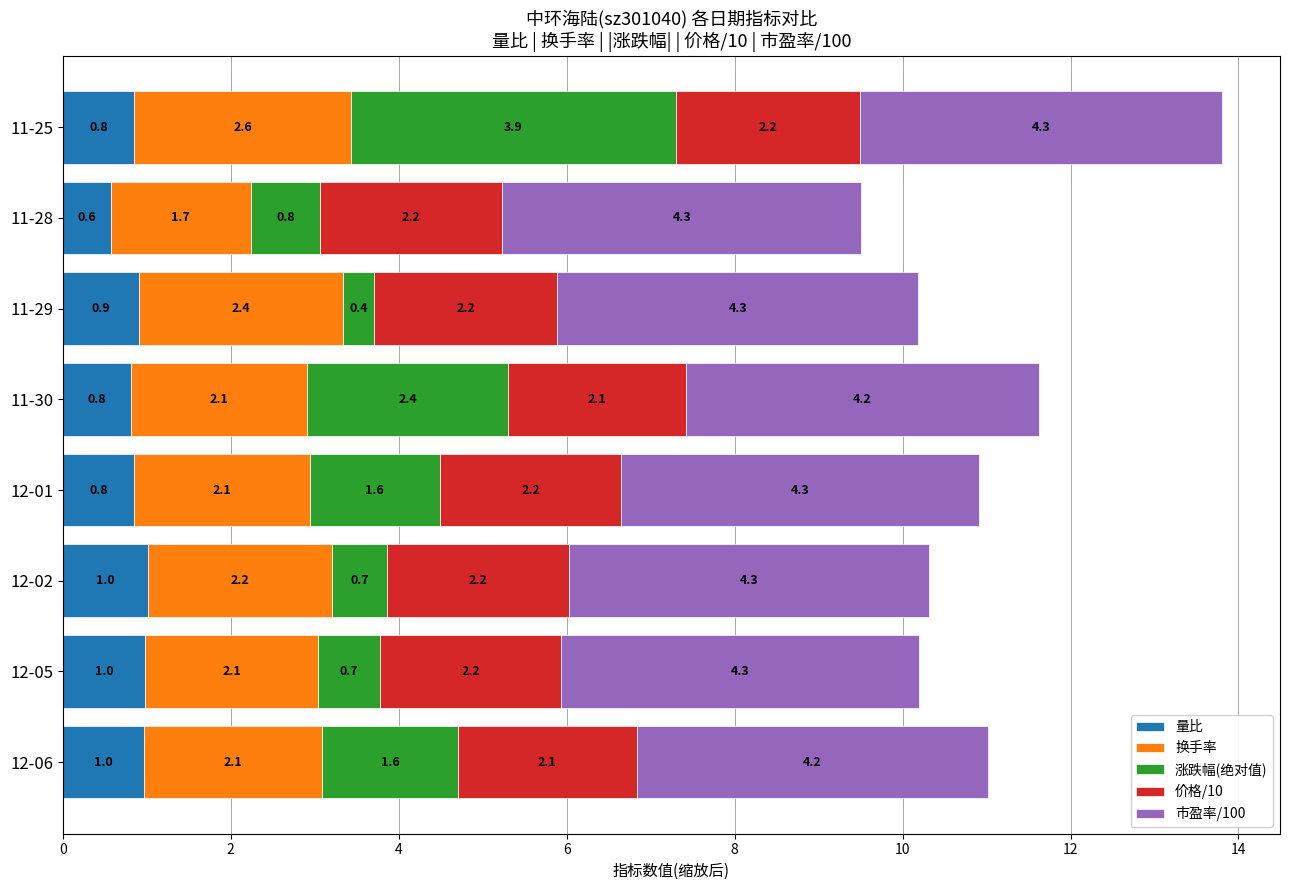

At which category is the sum across all series the highest?

11-25